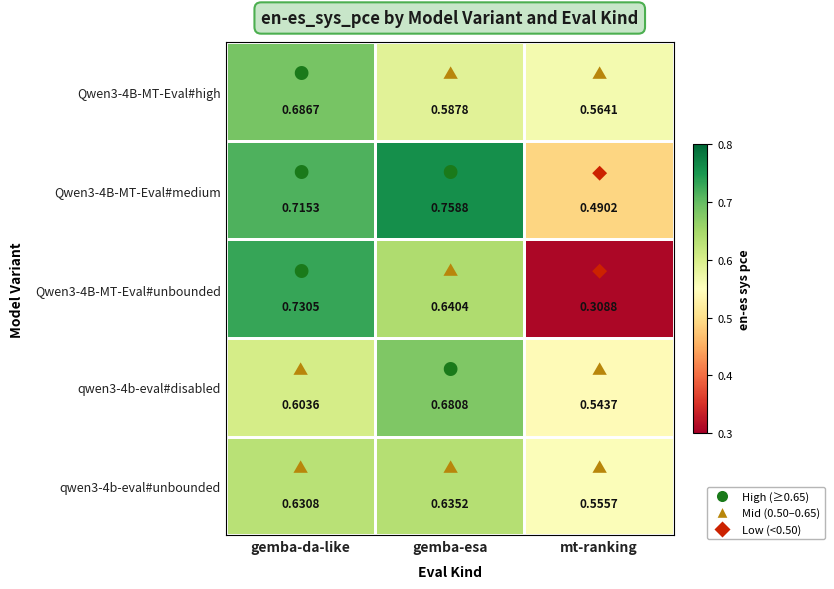

List the labels in order of Qwen3-4B-MT-Eval#unbounded value, largest first.

gemba-da-like, gemba-esa, mt-ranking